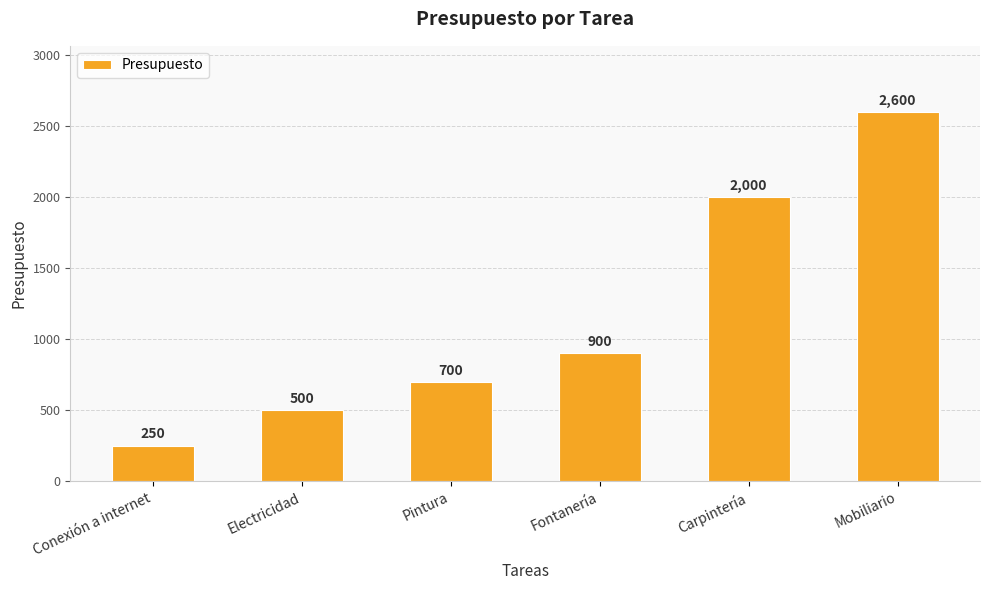

What is the sum of all values?

6950